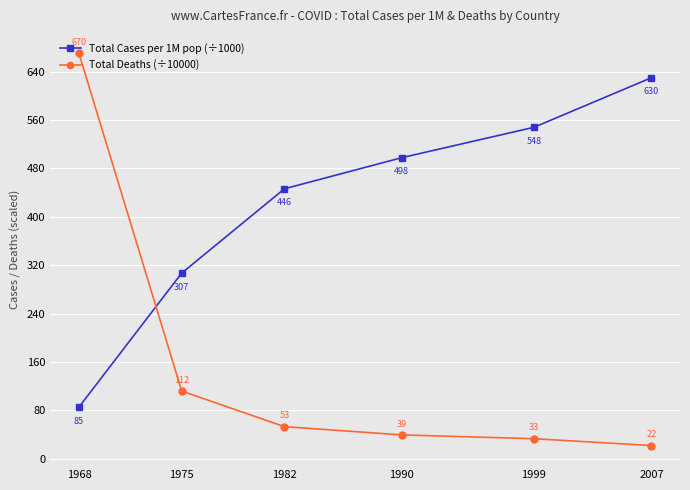

At which label does Total Deaths (÷10000) first exceed 53?

1968